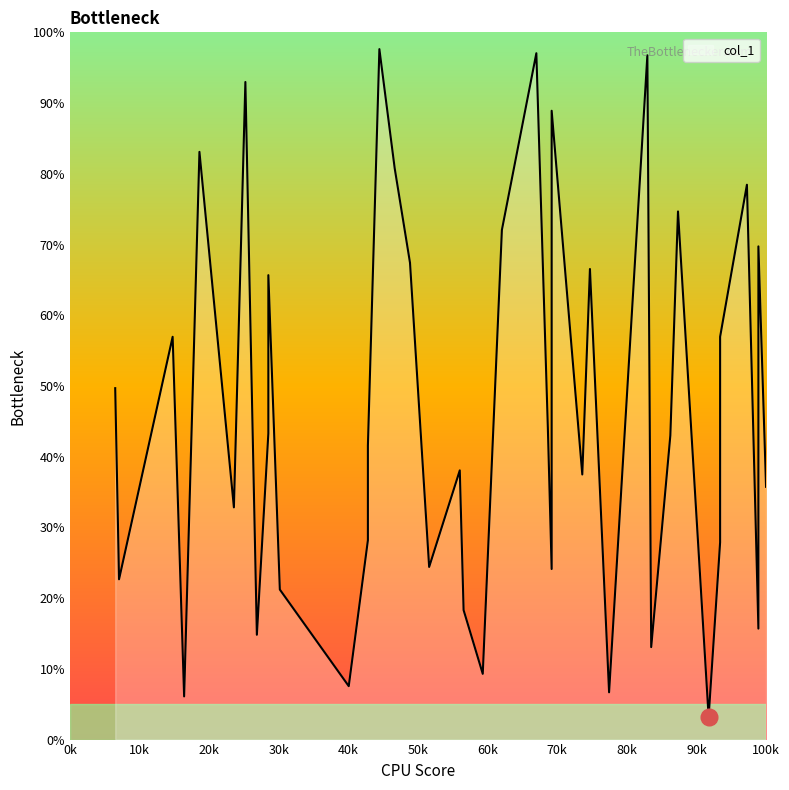

What is the value of the 39th point from the left?

69.7